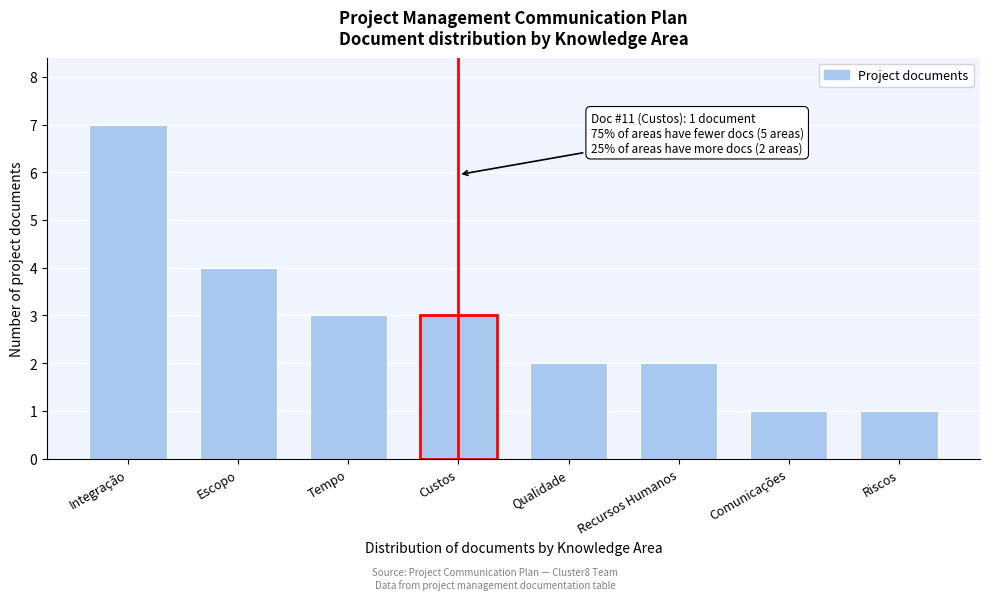

Reading left to right, transcribe all the data shown in this chart.

7	4	3	3	2	2	1	1